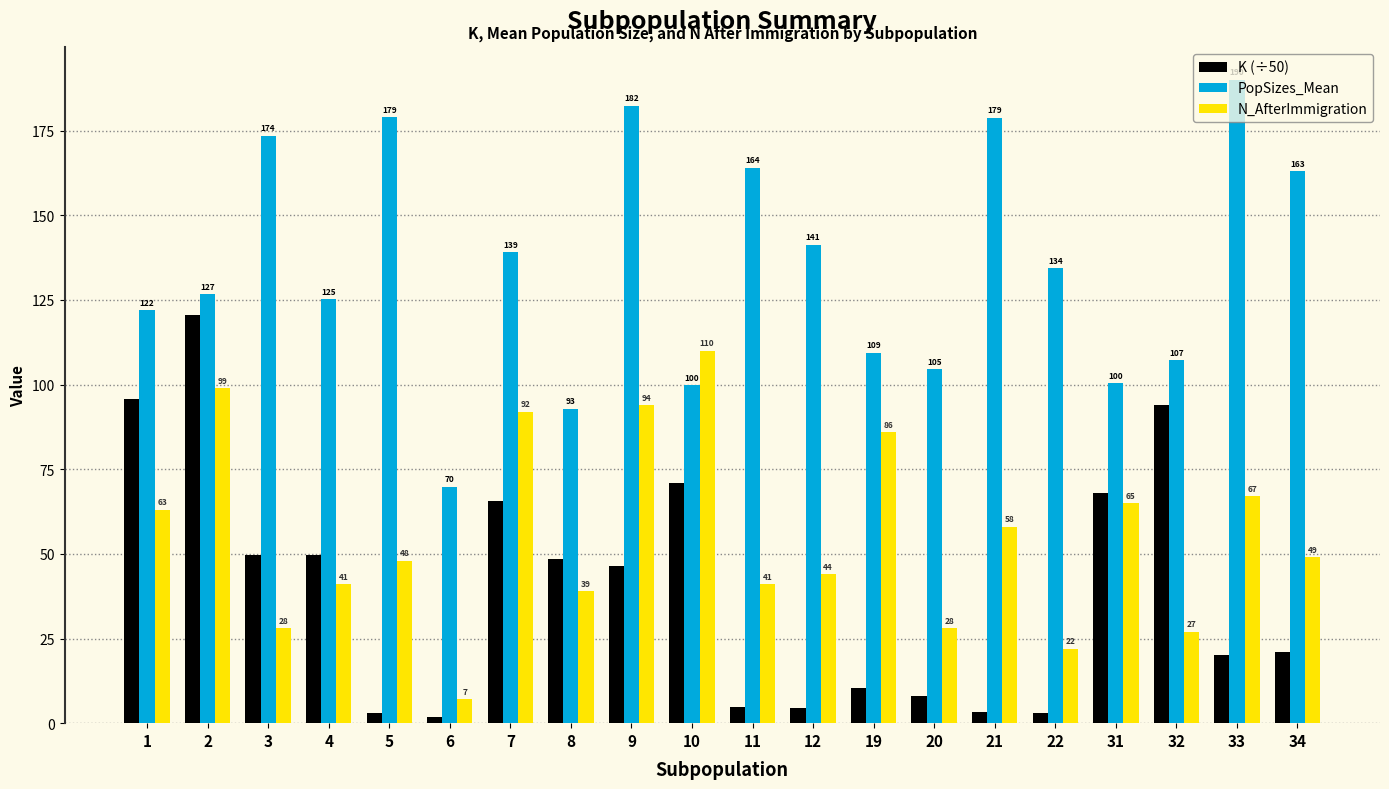

Rank the series by their maximum value, from lowest to highest.

N_AfterImmigration, K (÷50), PopSizes_Mean